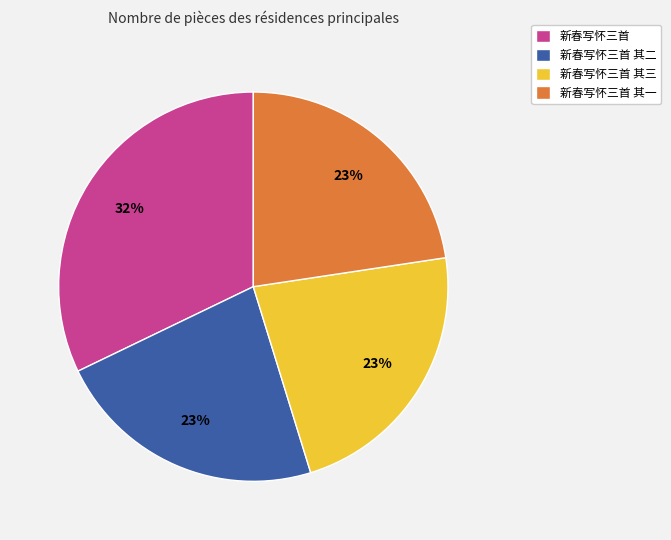

What is the ratio of the value at 新春写怀三首 其一 to the value at 新春写怀三首 其二?

1.0